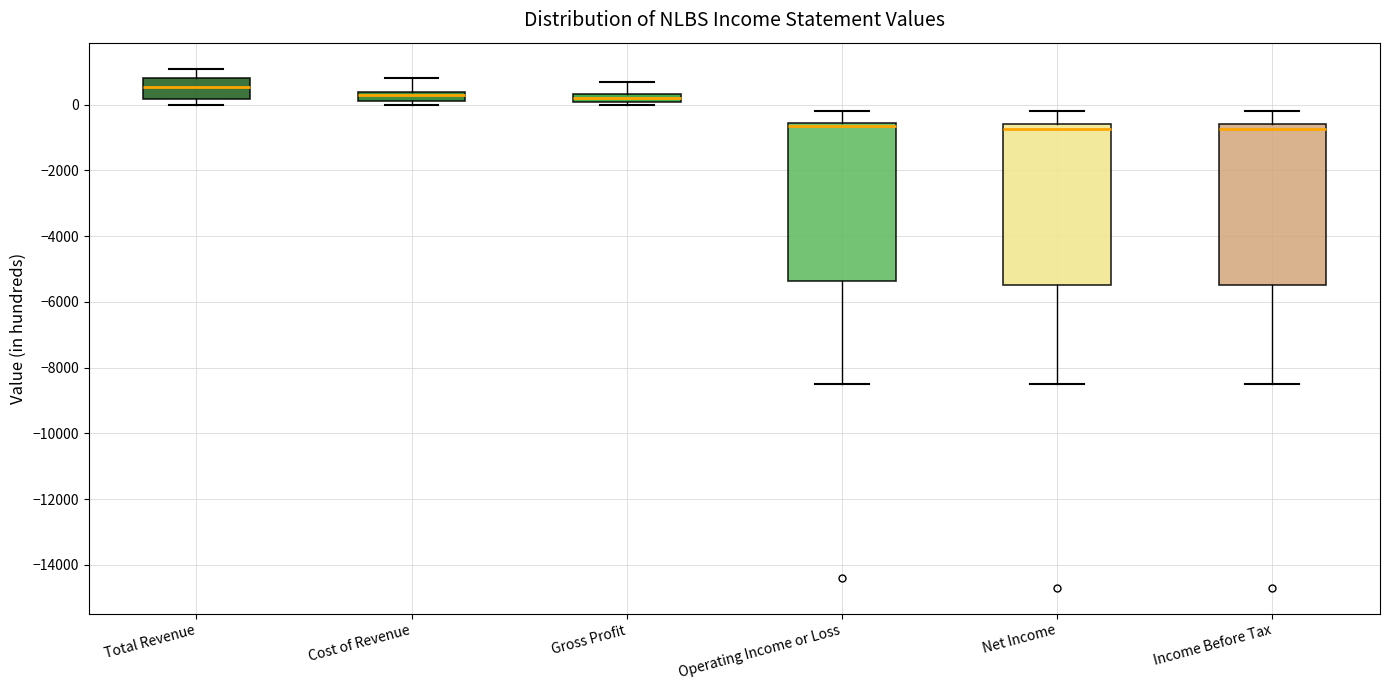

Where does the median line of the box for Gross Profit sit on the y-axis? The values are not printed on the chart, so give them approximately, as read against the axis.

200